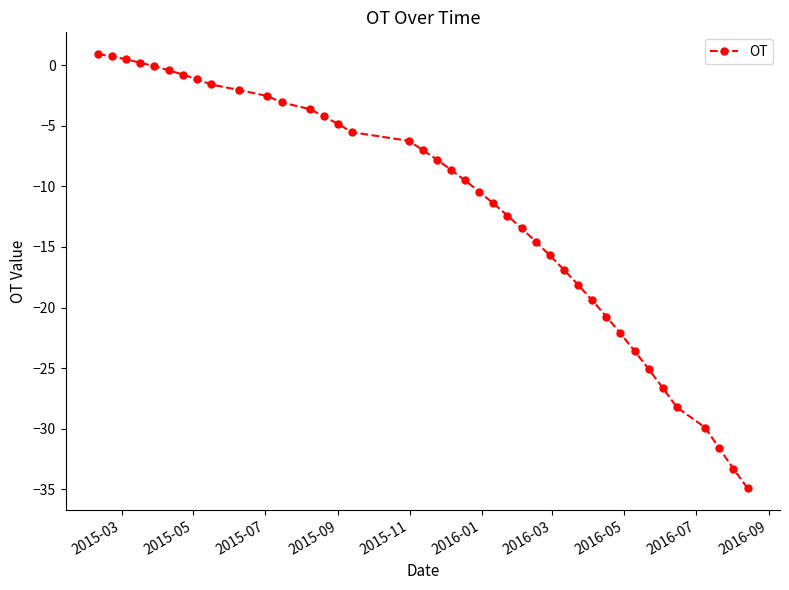

What is the value of the 20th point from the left?

-8.6